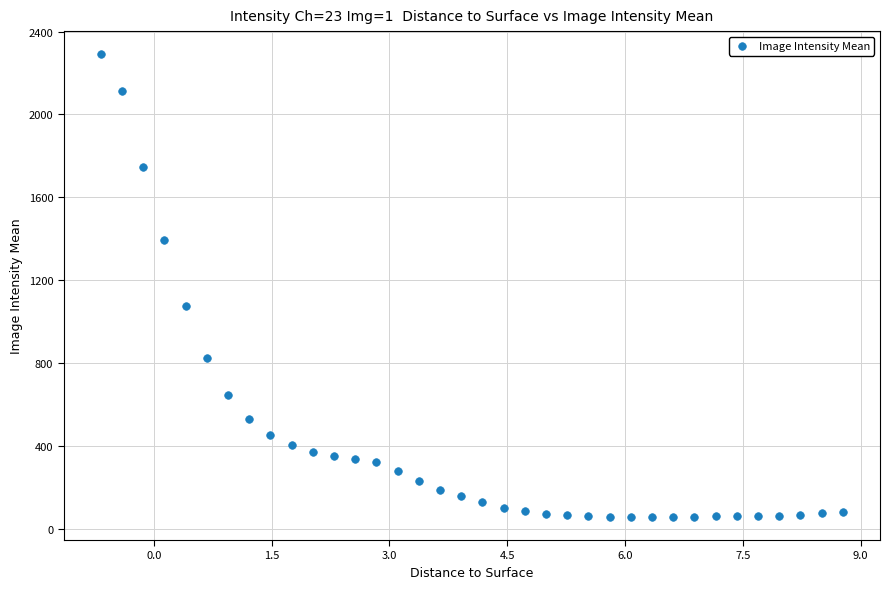

What is the range of X values (max minus min)?

9.5